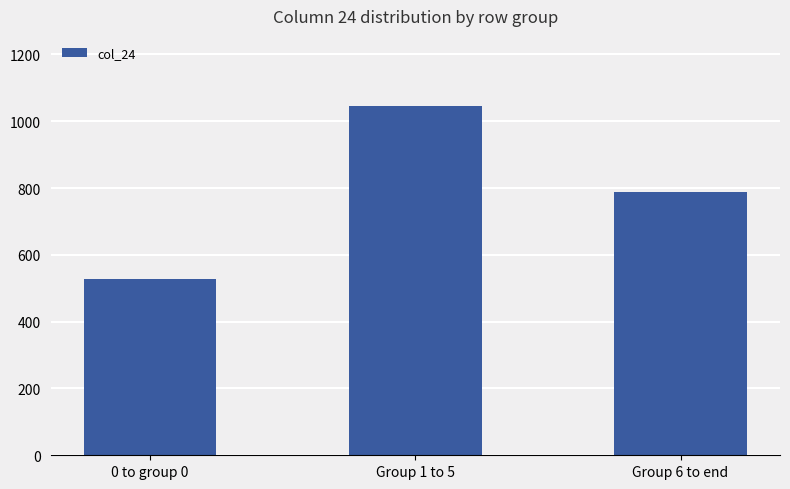

What is the sum of the values at Group 6 to end and 0 to group 0?

1316.1